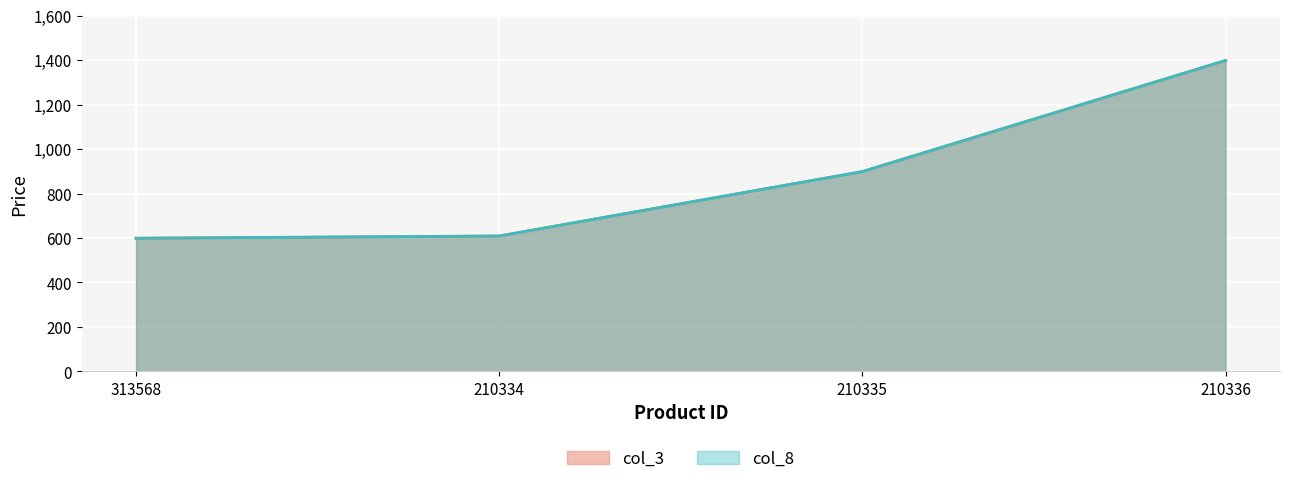

What is the value of the col_3 point at the 1st from the left?

599